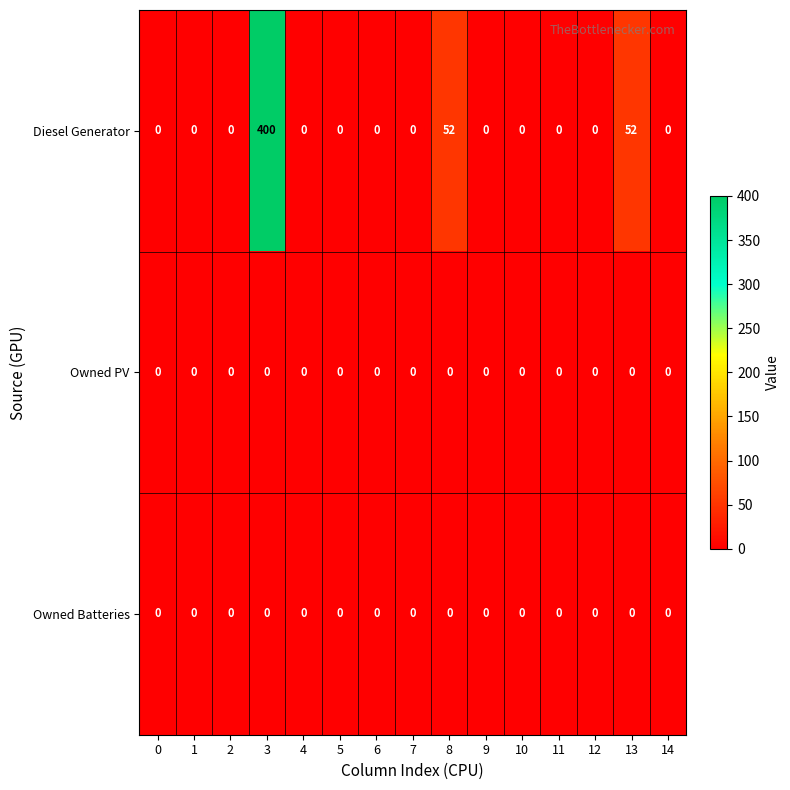

What is the maximum value shown in the chart?

400